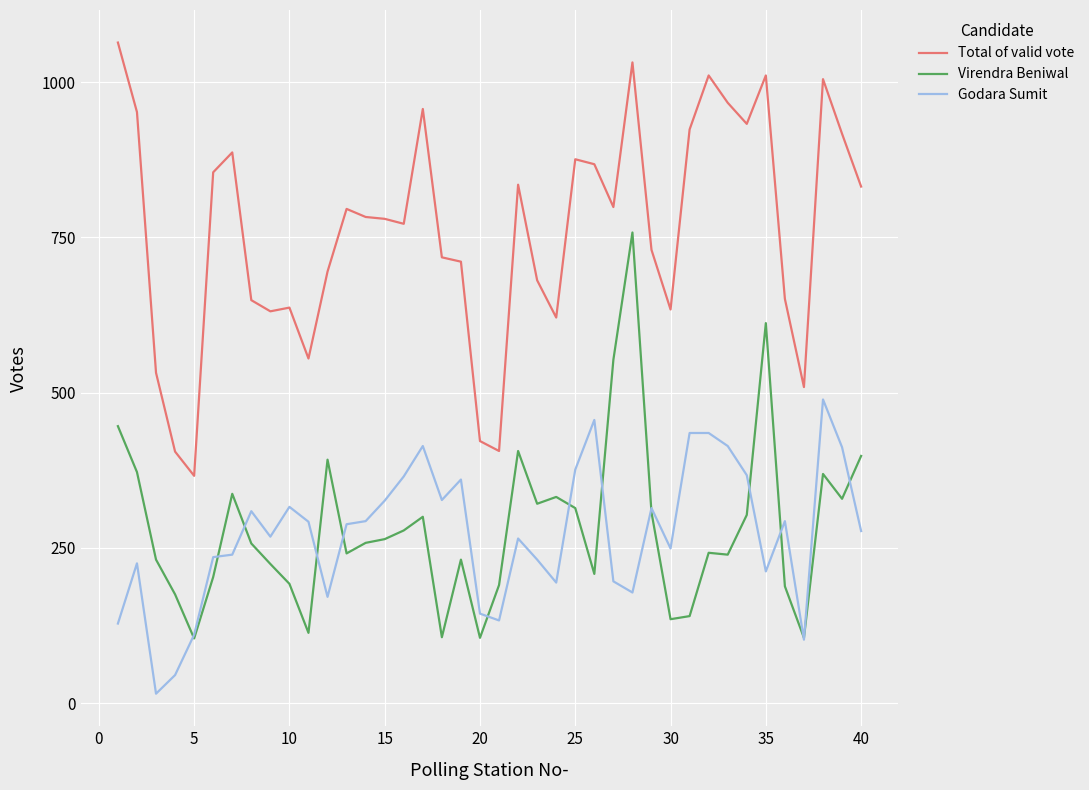

How many lines are shown in the chart?

3